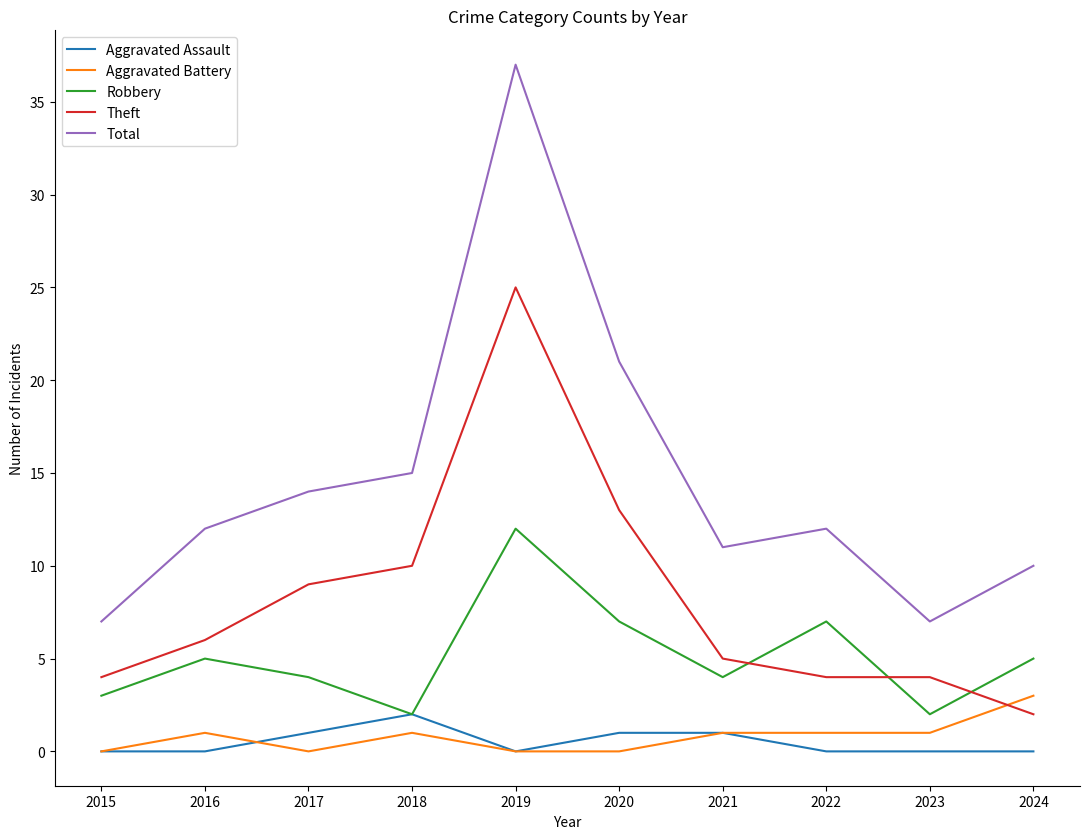

Reading left to right, what are all the values shown in this chart?

Aggravated Assault: 2015=0	2016=0	2017=1	2018=2	2019=0	2020=1	2021=1	2022=0	2023=0	2024=0
Aggravated Battery: 2015=0	2016=1	2017=0	2018=1	2019=0	2020=0	2021=1	2022=1	2023=1	2024=3
Robbery: 2015=3	2016=5	2017=4	2018=2	2019=12	2020=7	2021=4	2022=7	2023=2	2024=5
Theft: 2015=4	2016=6	2017=9	2018=10	2019=25	2020=13	2021=5	2022=4	2023=4	2024=2
Total: 2015=7	2016=12	2017=14	2018=15	2019=37	2020=21	2021=11	2022=12	2023=7	2024=10